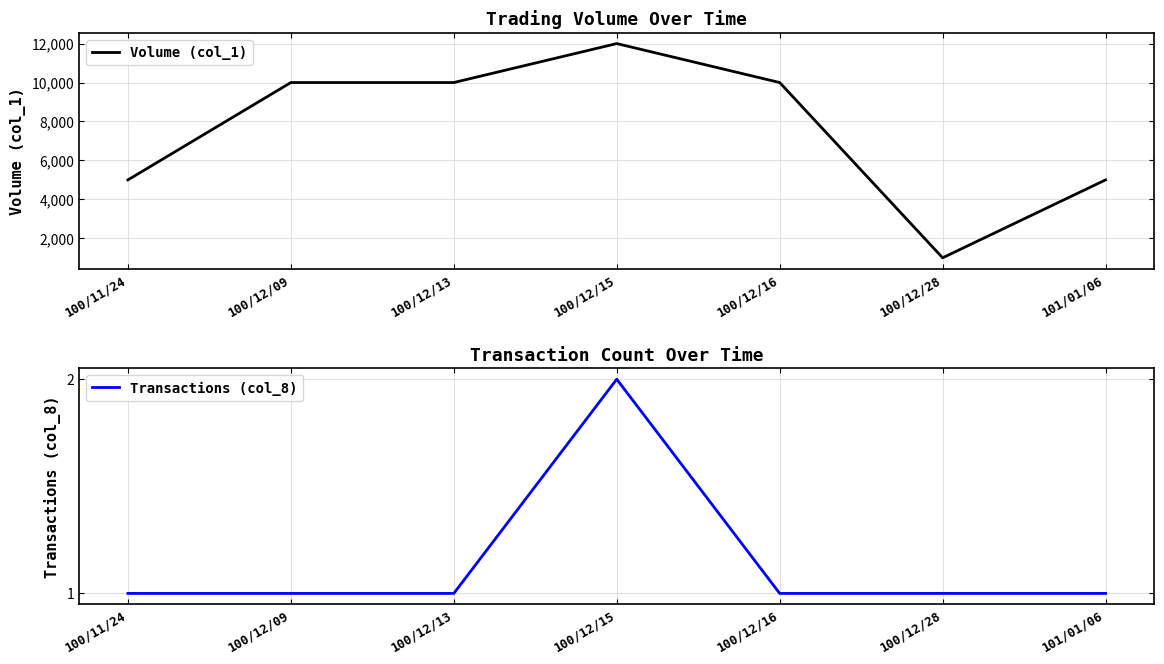

How many lines are shown in the chart?

2